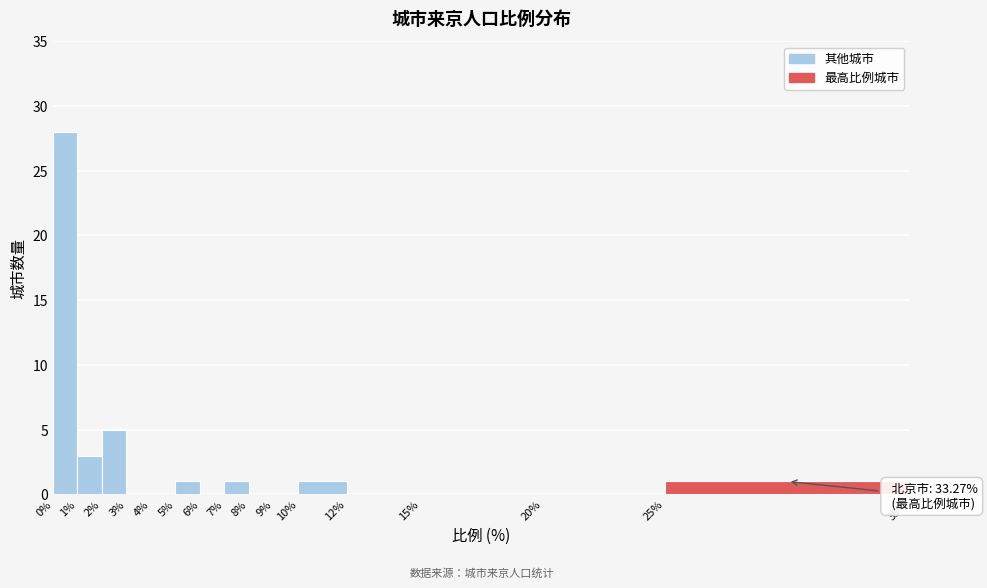

Over which range of the x-axis is the bar tallest?

0% to 1%